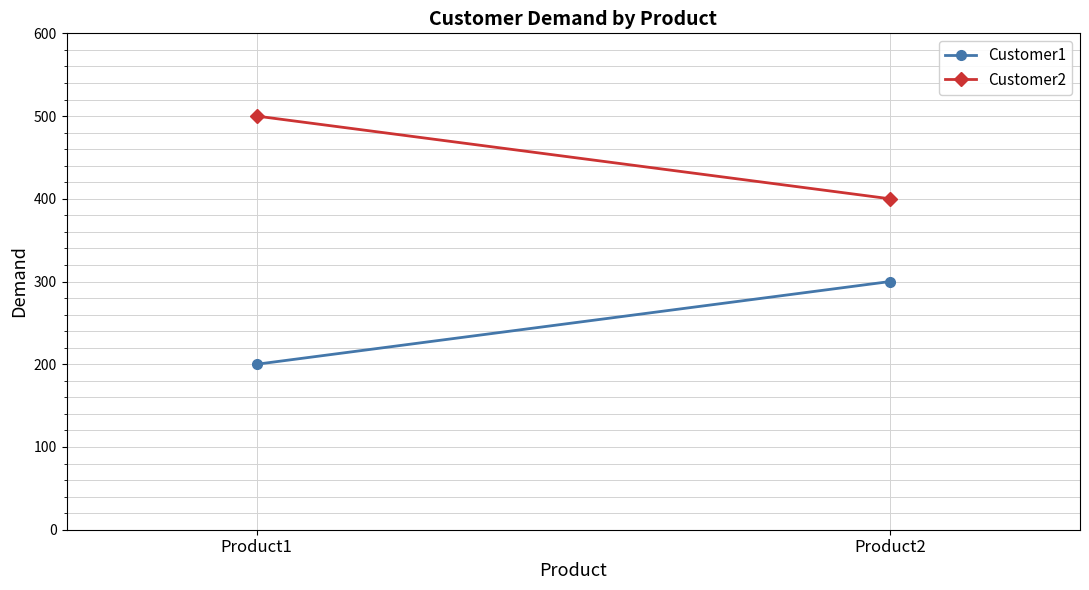

What is the difference between the highest and lowest values at Product1?

300